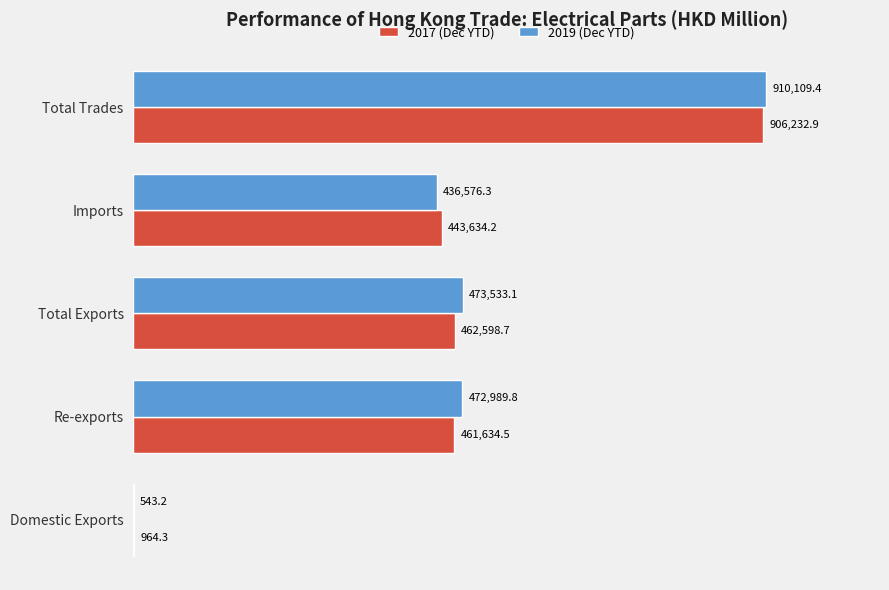

Where is 2017 (Dec YTD) nearest to the value 453598?

Re-exports